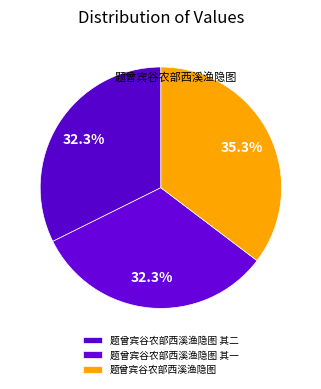

Is there any slice that represents more than half of the pie?

No